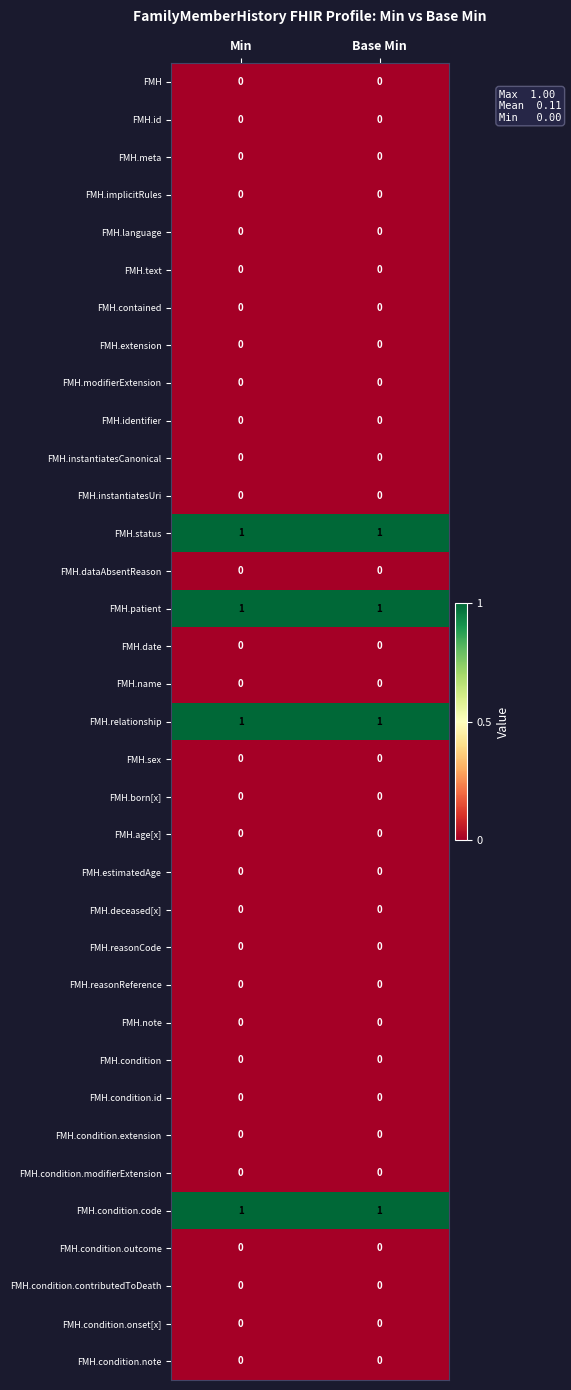

What is the total value across all series at Base Min?

4